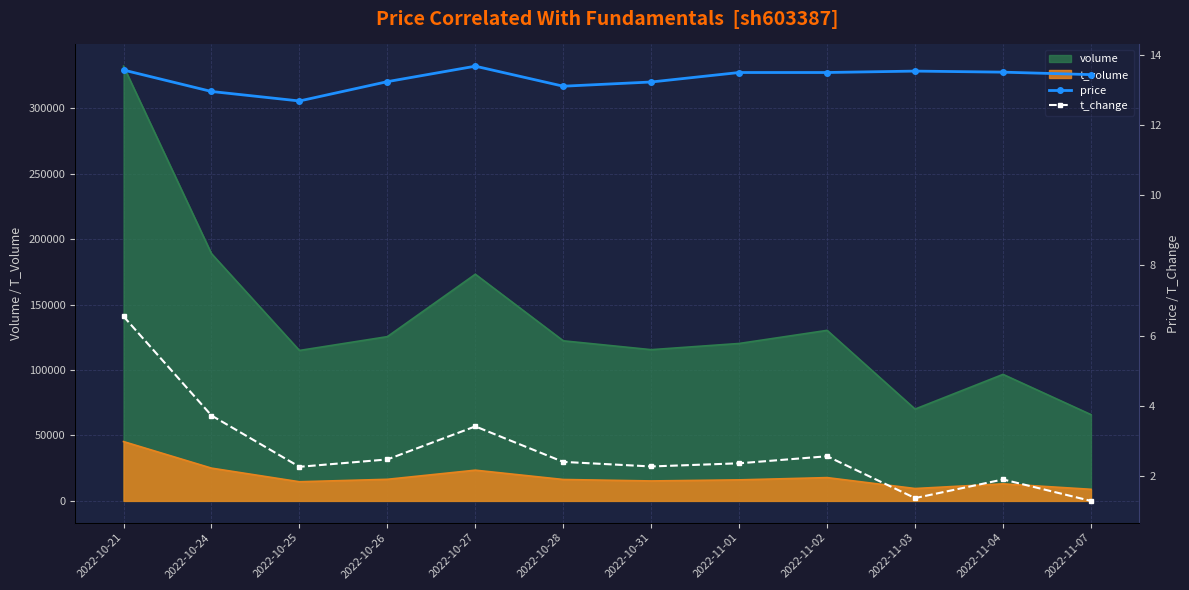

Between 2022-11-02 and 2022-10-27, which is larger?

2022-10-27